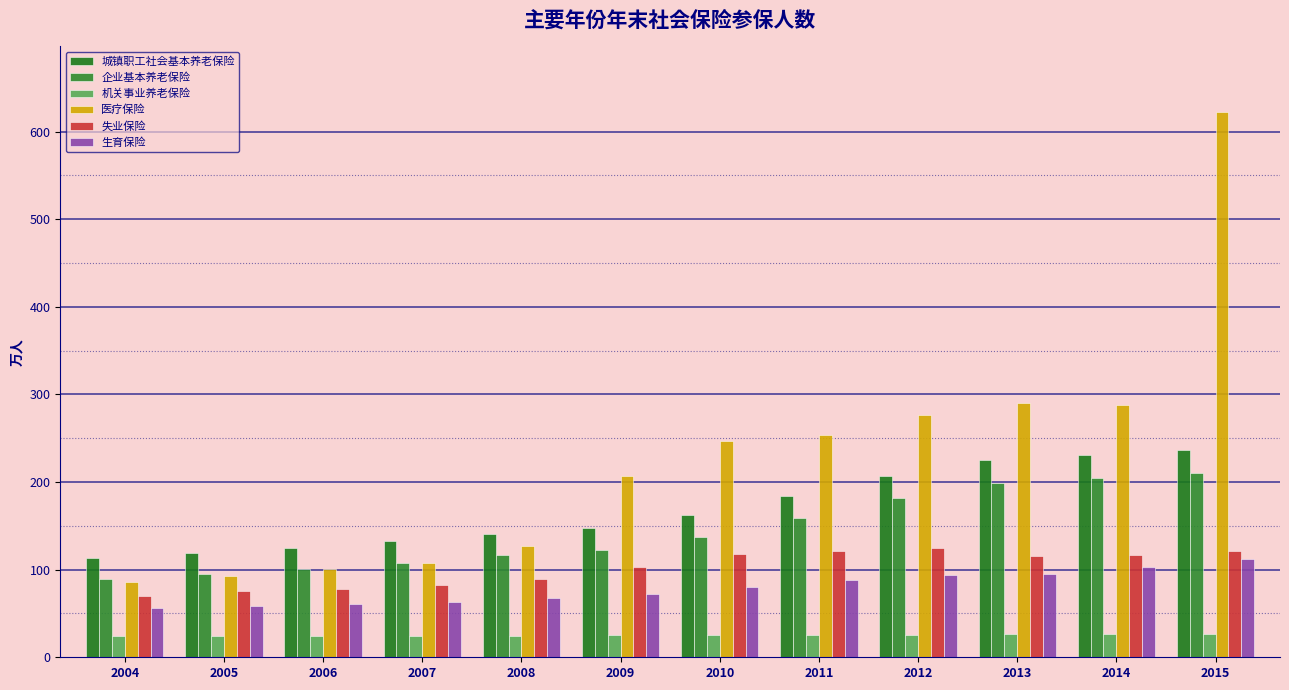

How many bars are there in total?

72